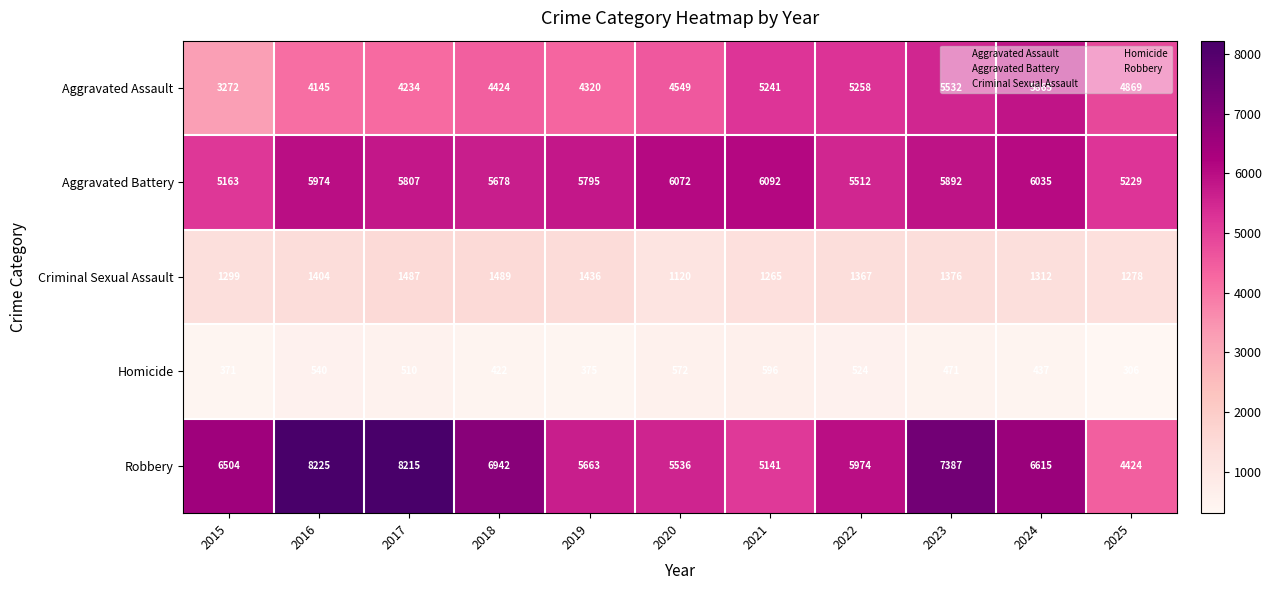

How many data points does each series have?

11